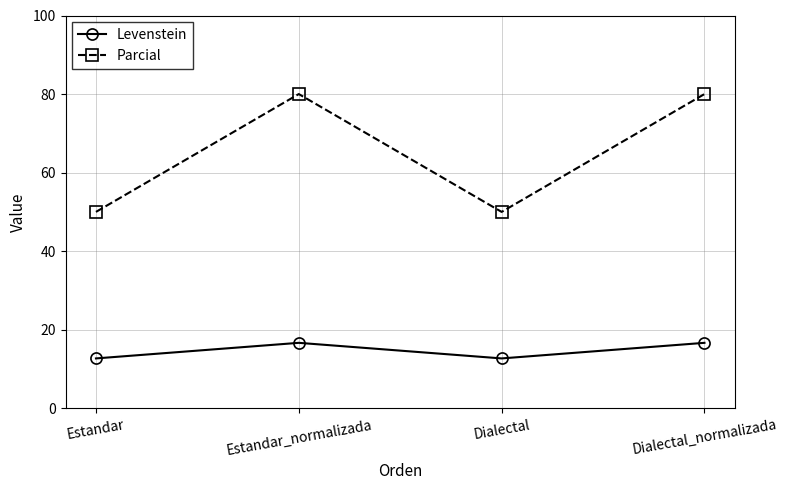

At how many categories does at least one series exceed 60?

2